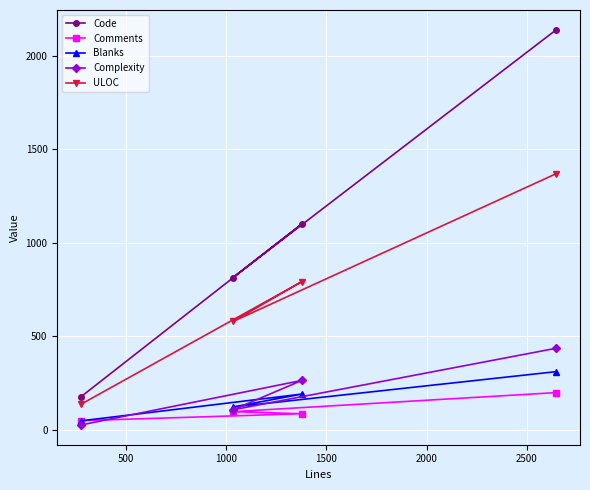

At how many categories does at least one series exceed 495?

3